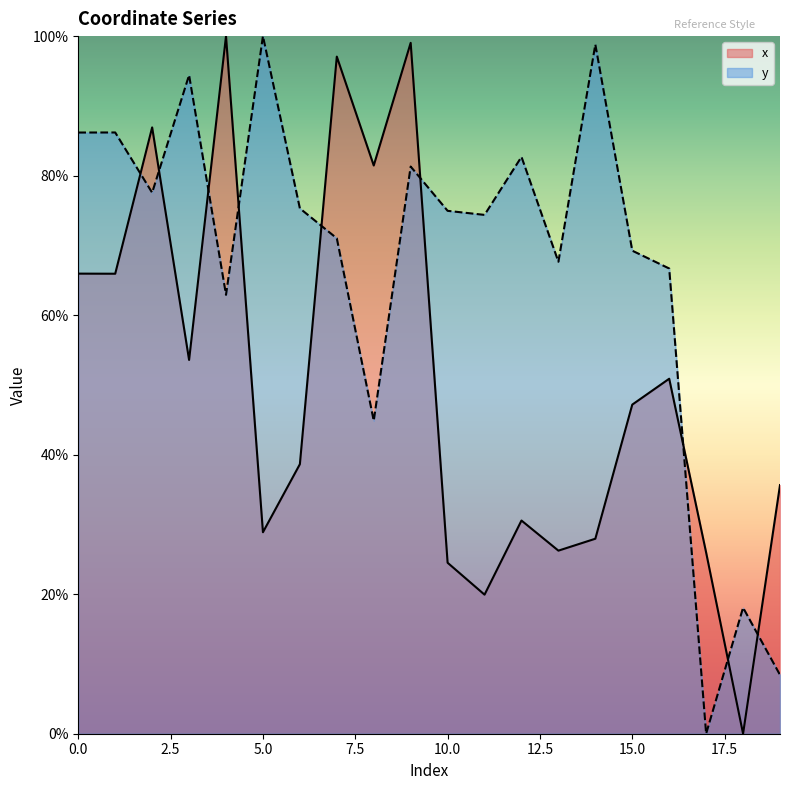

What is the average value of the x series?

50.3